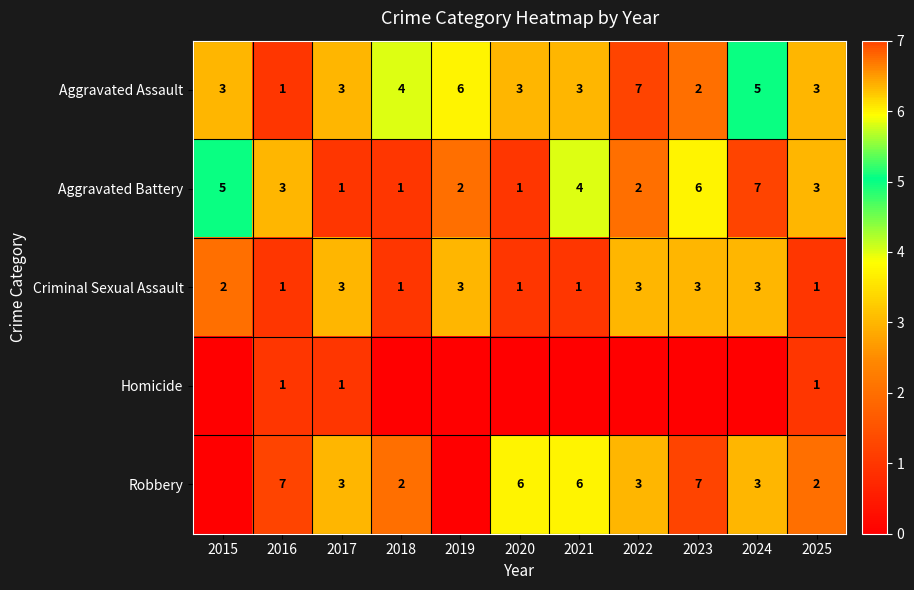

Which category has the lowest value in the Aggravated Assault series?

2016